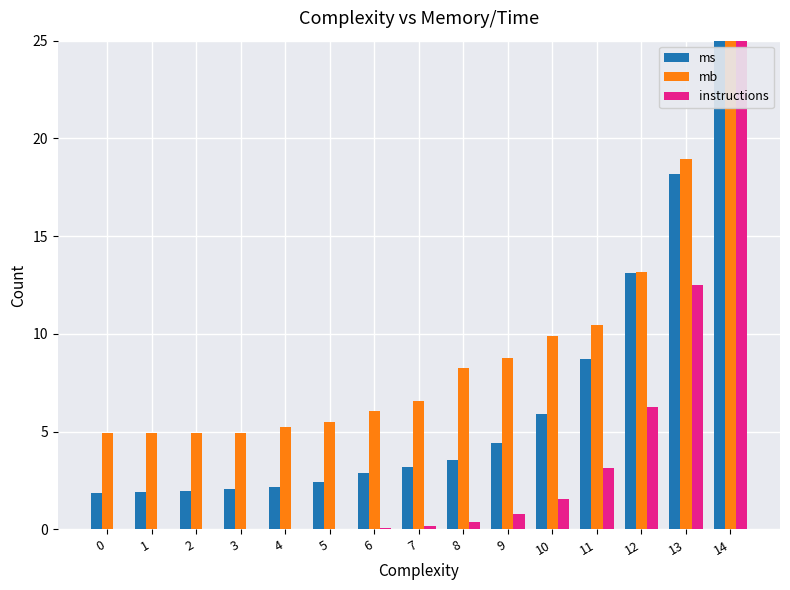

Between 0 and 14, which series saw the biggest shift?

instructions